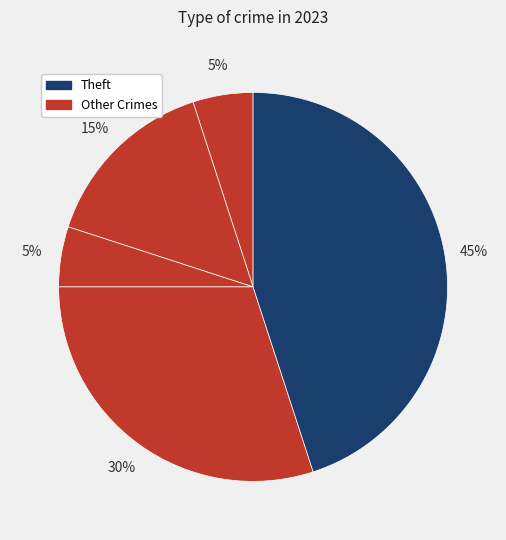

How many segments does this pie chart have?

5